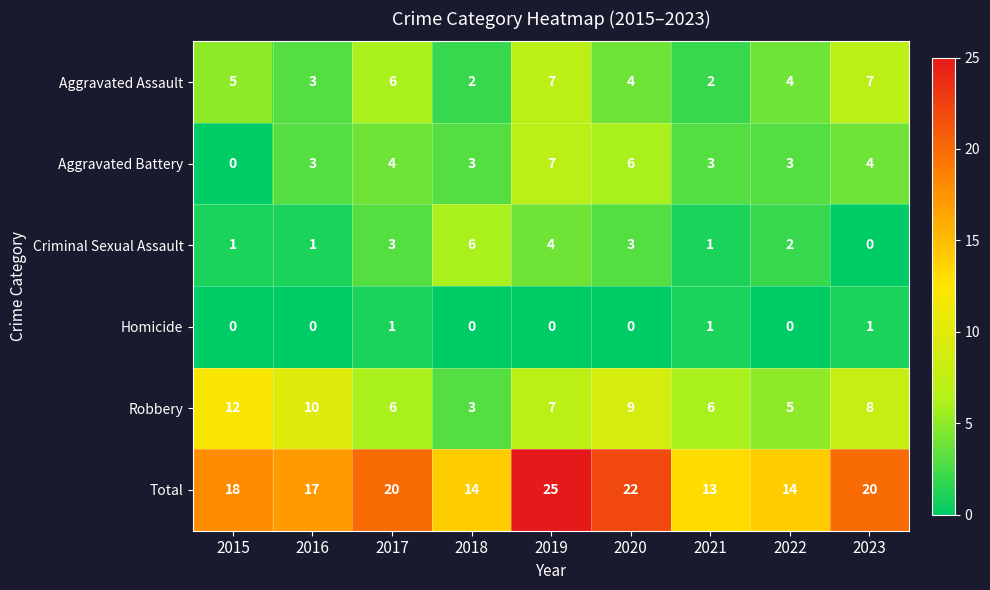

How many series are shown in this chart?

6